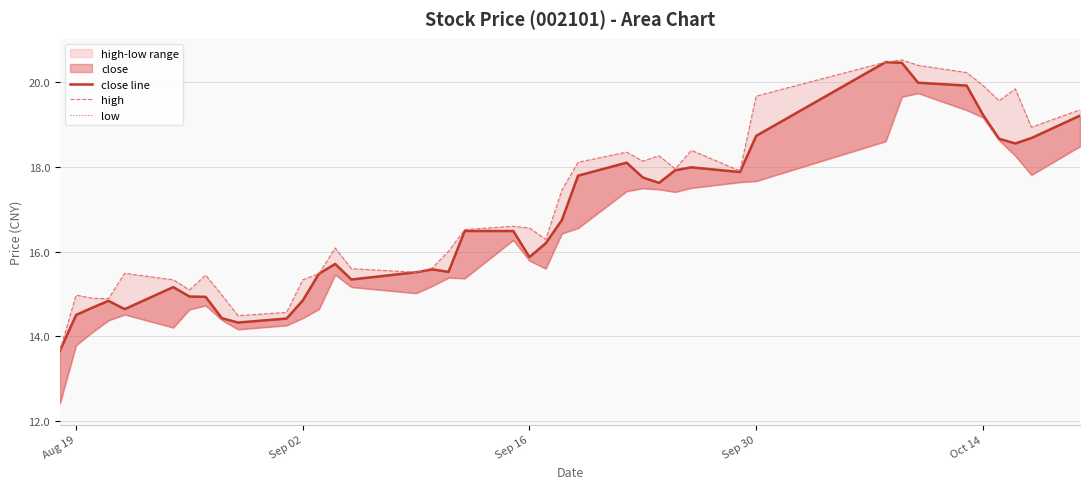

List the series in order of their peak value, lowest first.

low, close line, high